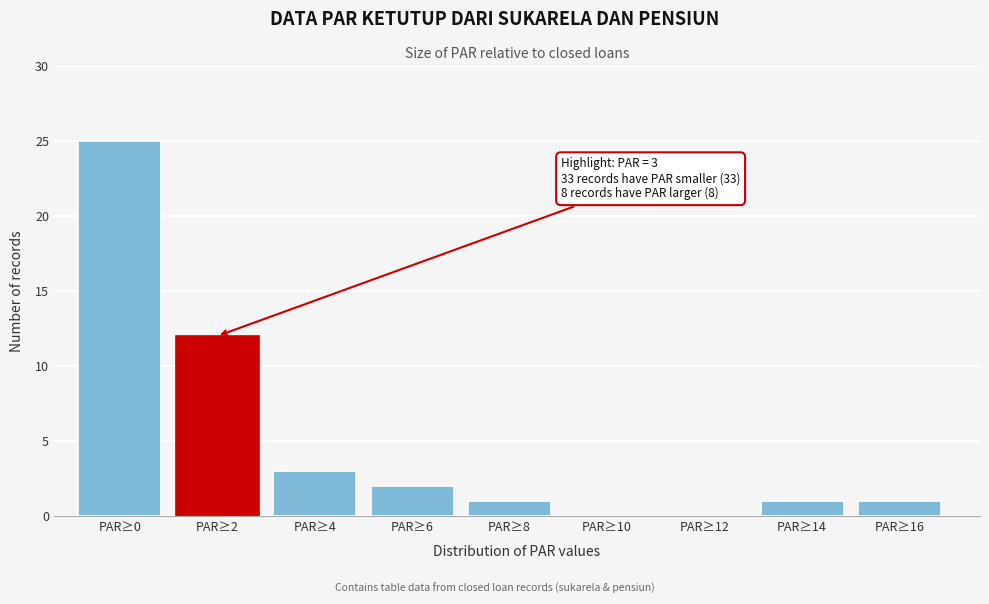

Reading left to right, transcribe all the data shown in this chart.

PAR≥0=25	PAR≥2=12	PAR≥4=3	PAR≥6=2	PAR≥8=1	PAR≥10=0	PAR≥12=0	PAR≥14=1	PAR≥16=1